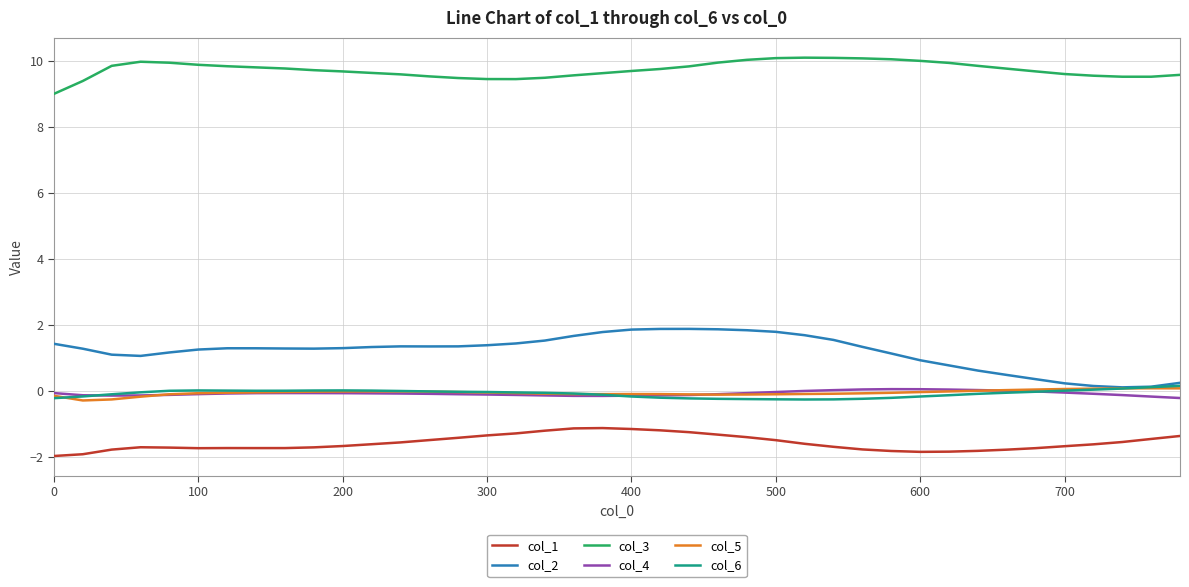

True or false: col_4 and col_2 cross at least once.

False